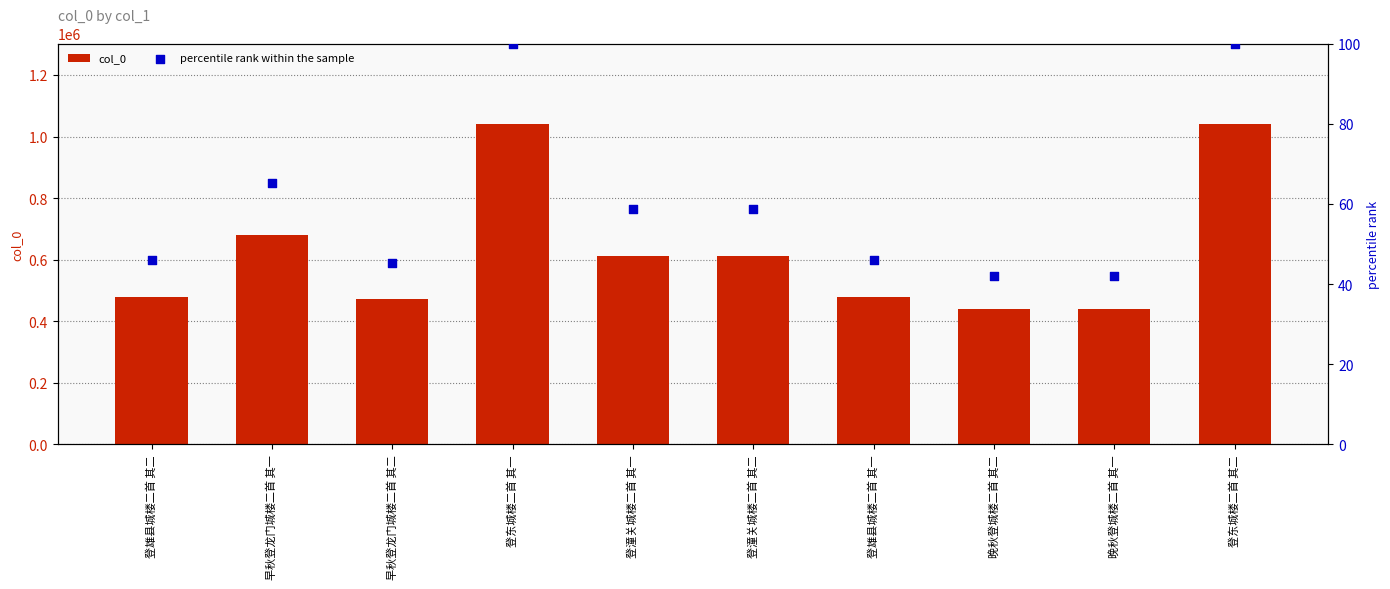

Which series reaches the maximum Y coordinate?

col_0